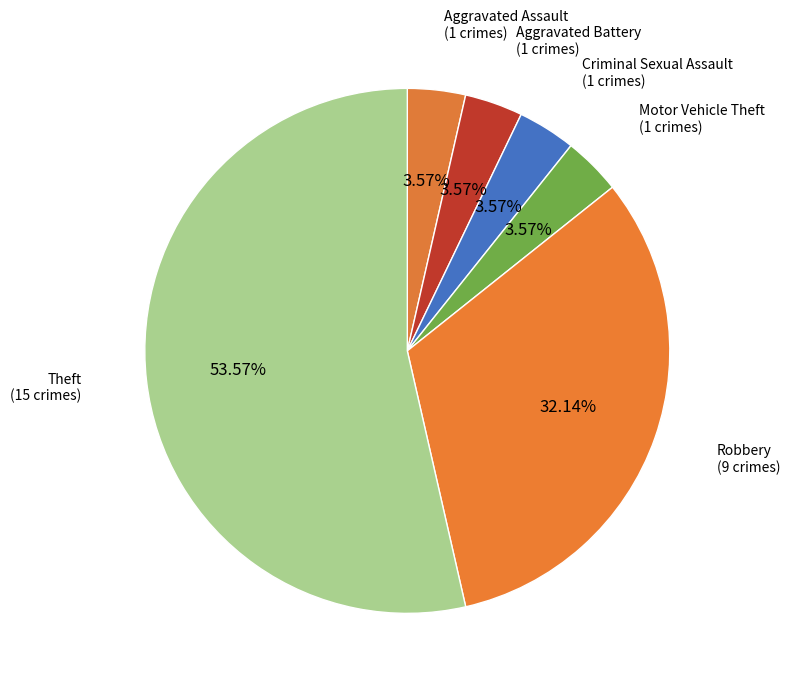

Count the number of slices in the pie.

6